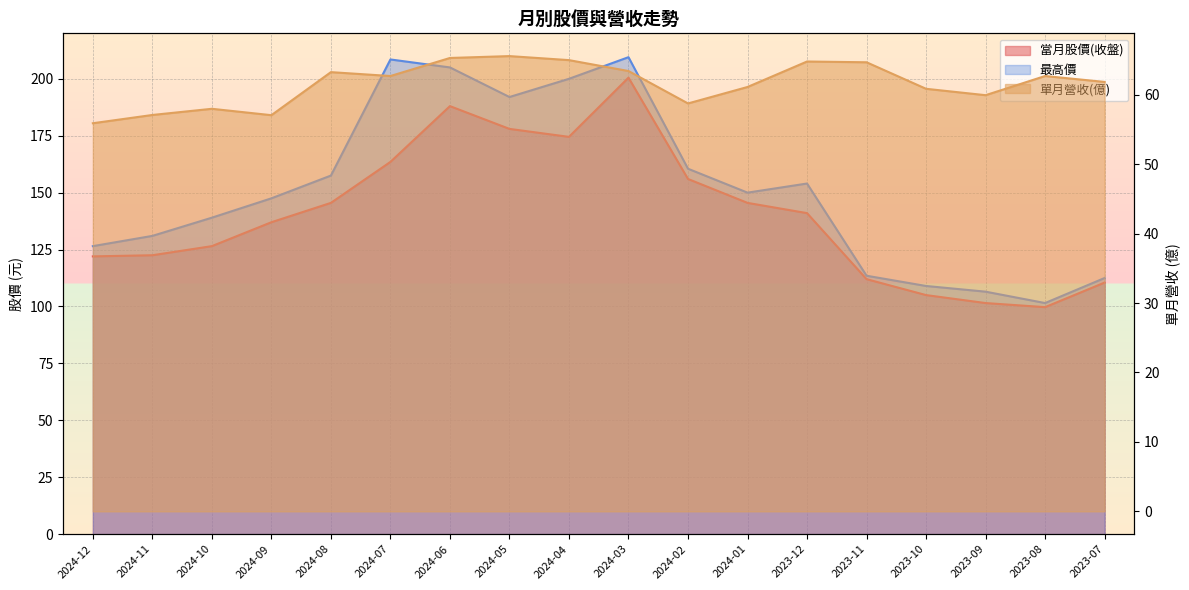

Reading right to left, what are all the values shown in this chart?

當月股價(收盤): 2023-07=110.5	2023-08=99.7	2023-09=101.5	2023-10=105.0	2023-11=112.0	2023-12=141.0	2024-01=145.5	2024-02=156.0	2024-03=200.5	2024-04=174.5	2024-05=178.0	2024-06=188.0	2024-07=163.5	2024-08=145.5	2024-09=137.0	2024-10=126.5	2024-11=122.5	2024-12=122.0
單月營收(億): 2023-07=61.9	2023-08=62.7	2023-09=59.9	2023-10=60.9	2023-11=64.7	2023-12=64.8	2024-01=61.1	2024-02=58.8	2024-03=63.4	2024-04=65.0	2024-05=65.6	2024-06=65.3	2024-07=62.7	2024-08=63.3	2024-09=57.1	2024-10=58.0	2024-11=57.1	2024-12=55.9
最高價: 2023-07=112.5	2023-08=101.5	2023-09=106.5	2023-10=109.0	2023-11=113.5	2023-12=154.0	2024-01=150.0	2024-02=160.5	2024-03=209.5	2024-04=200.0	2024-05=192.0	2024-06=205.0	2024-07=208.5	2024-08=157.5	2024-09=147.5	2024-10=139.0	2024-11=131.0	2024-12=126.5